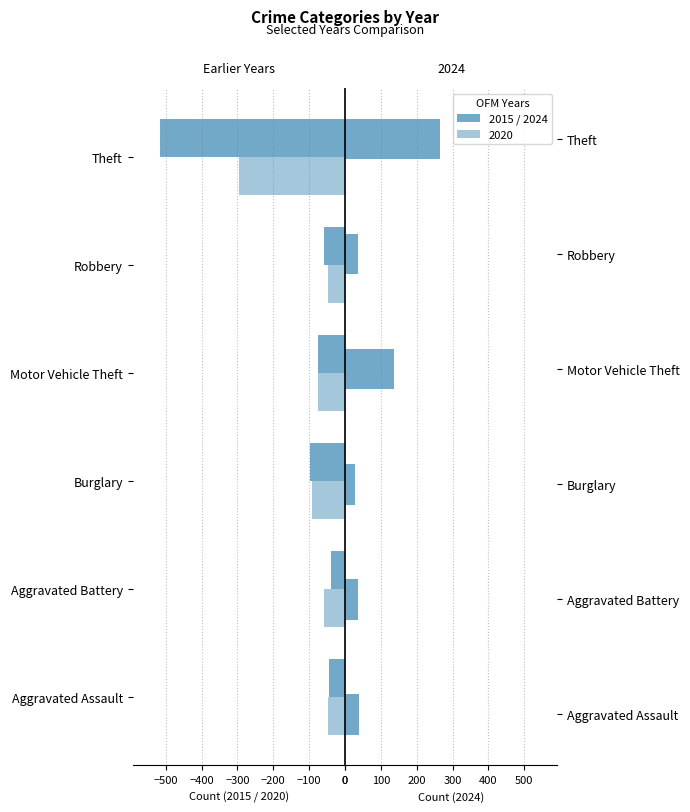

Which series has the widest spread of values?

2015